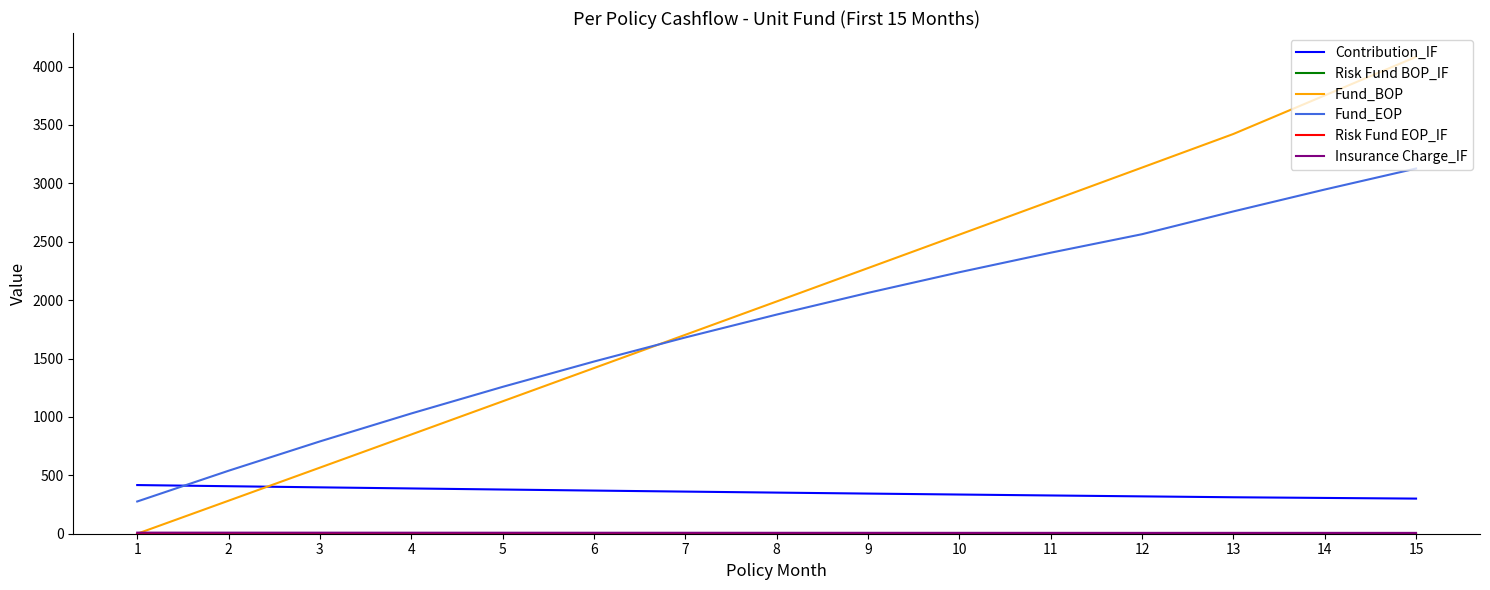

The Contribution_IF series shows 378.4 at 5. True or false?

True